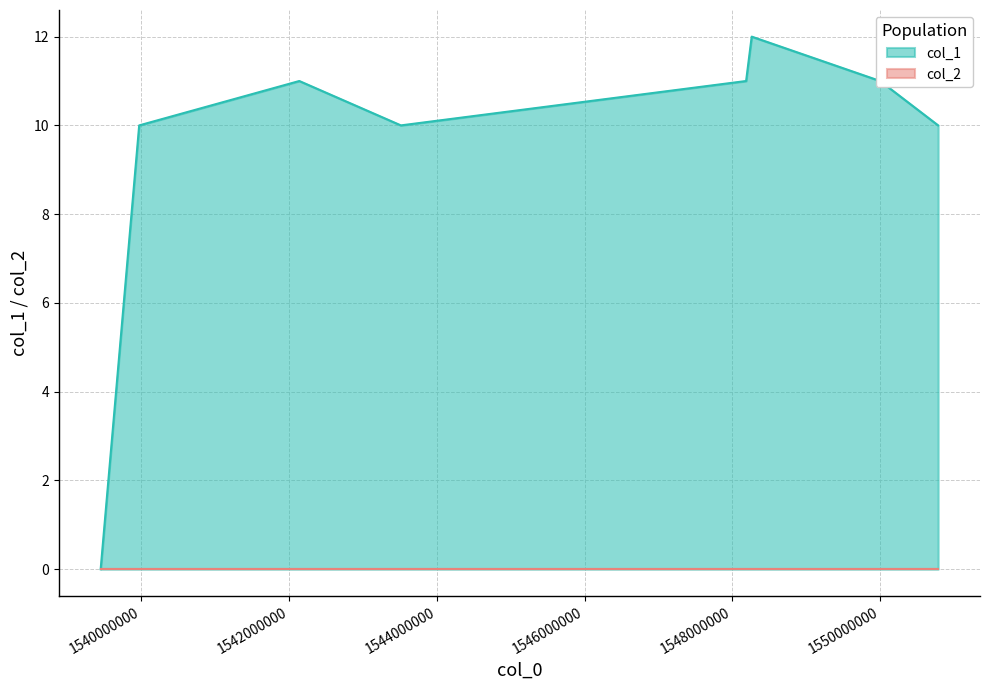

The chart shows a value of 14 at 1539969039. True or false?

False